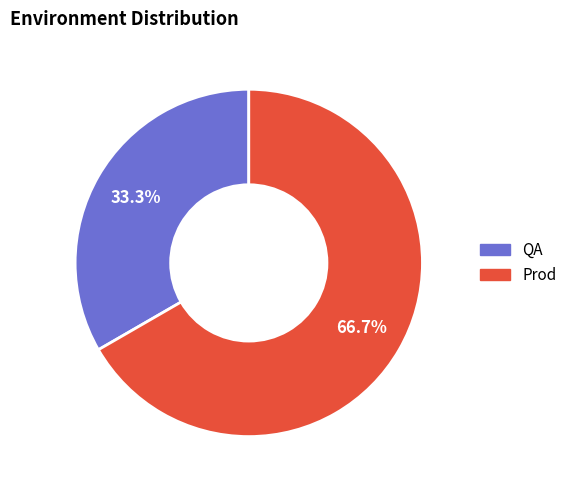

Which has a higher value, QA or Prod?

Prod